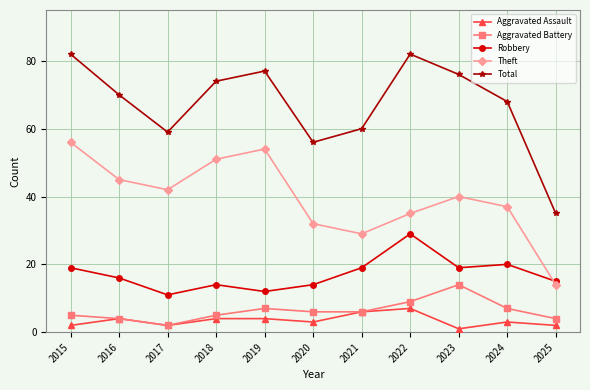

True or false: Total and Aggravated Assault intersect in this chart.

False